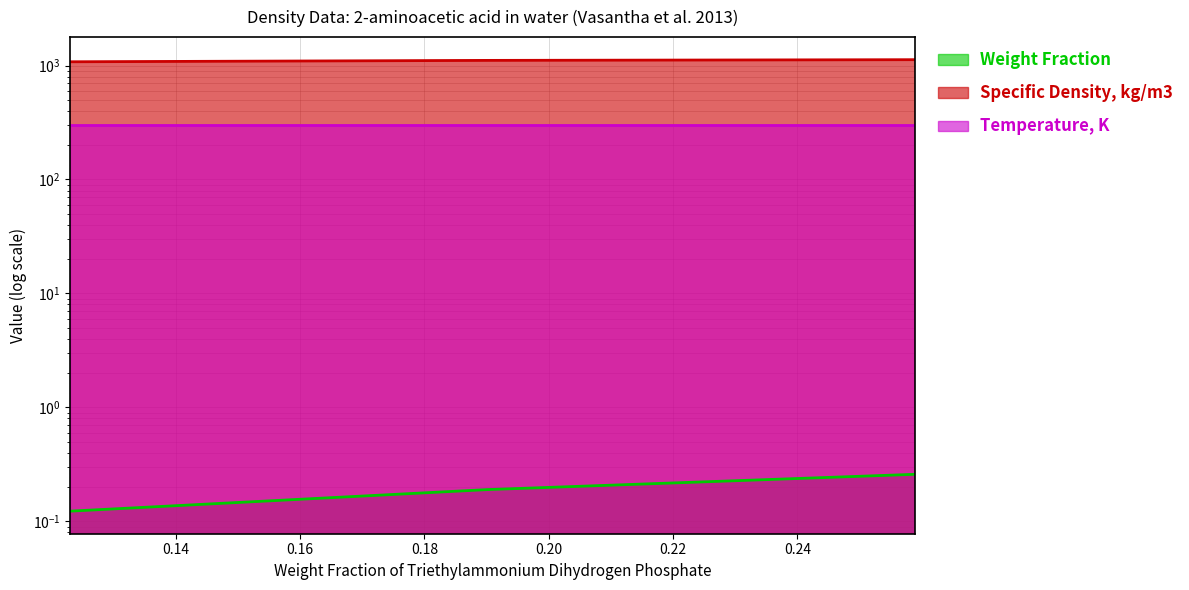

Between 0.259 and 0.123, which is larger?

0.259